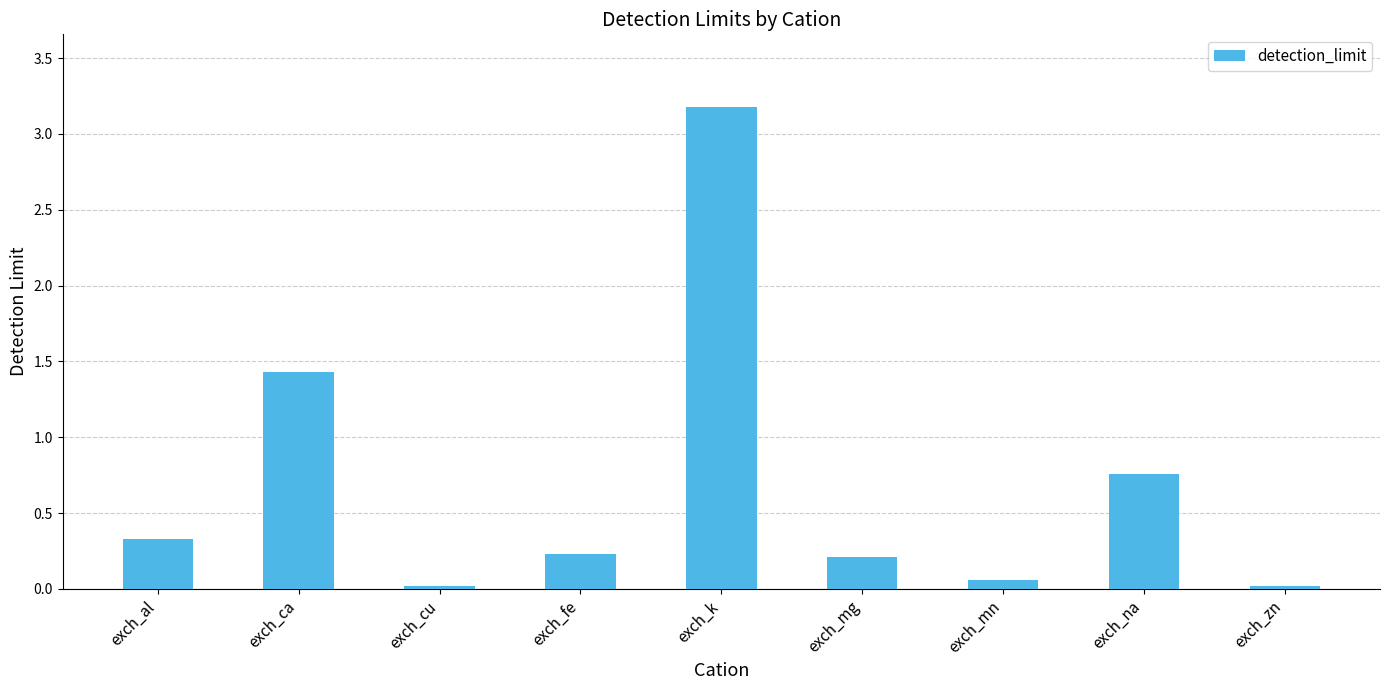

Which has a higher value, exch_zn or exch_fe?

exch_fe